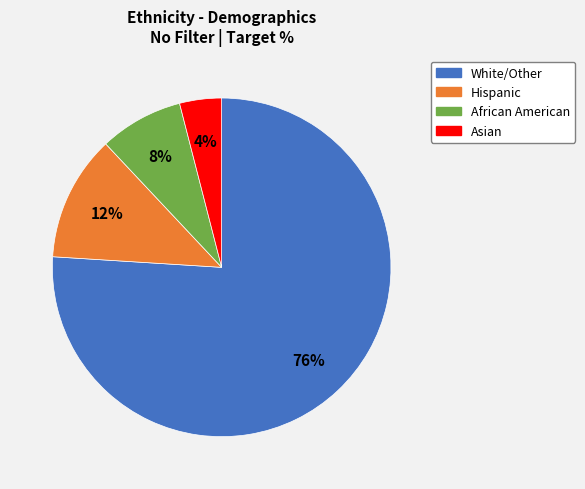

Which slice is the largest?

White/Other